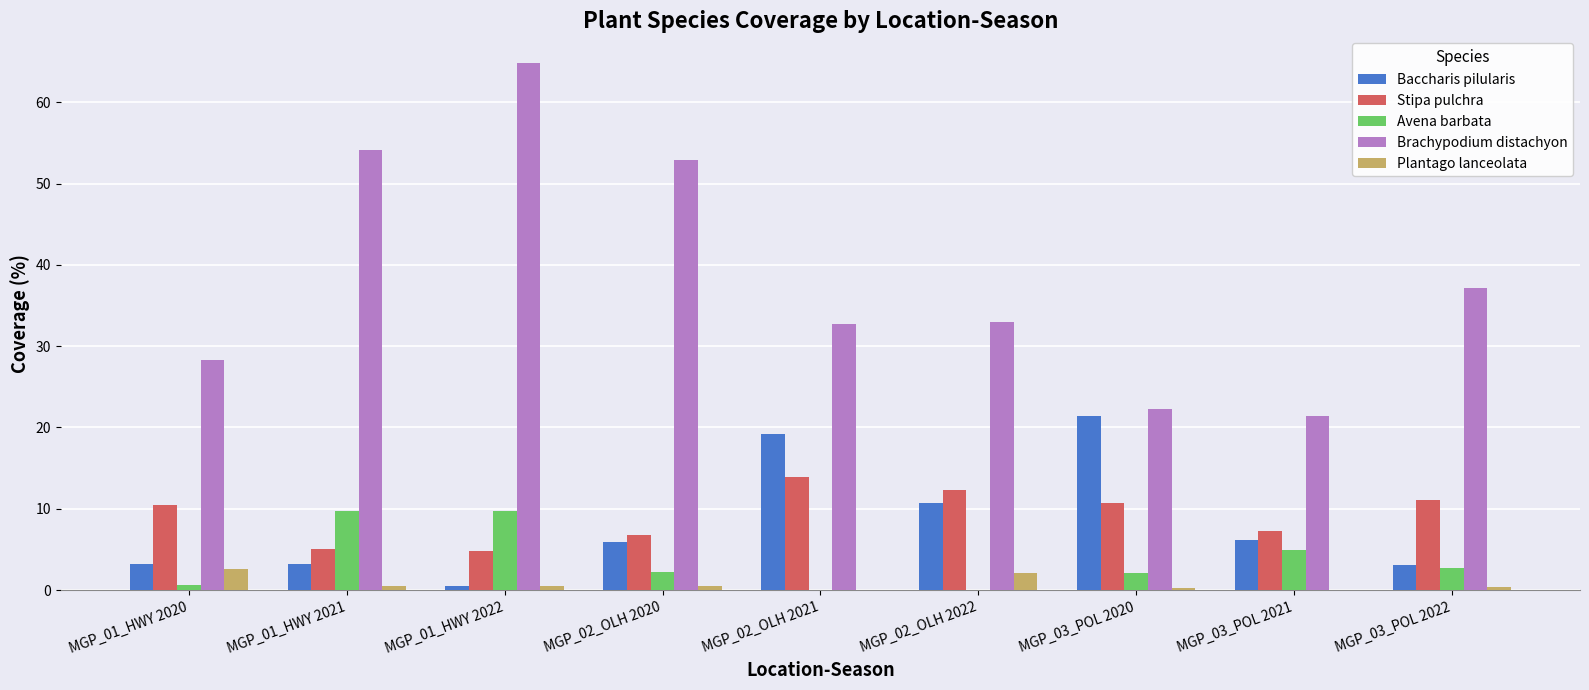

What is the highest value of the Avena barbata series?

9.7